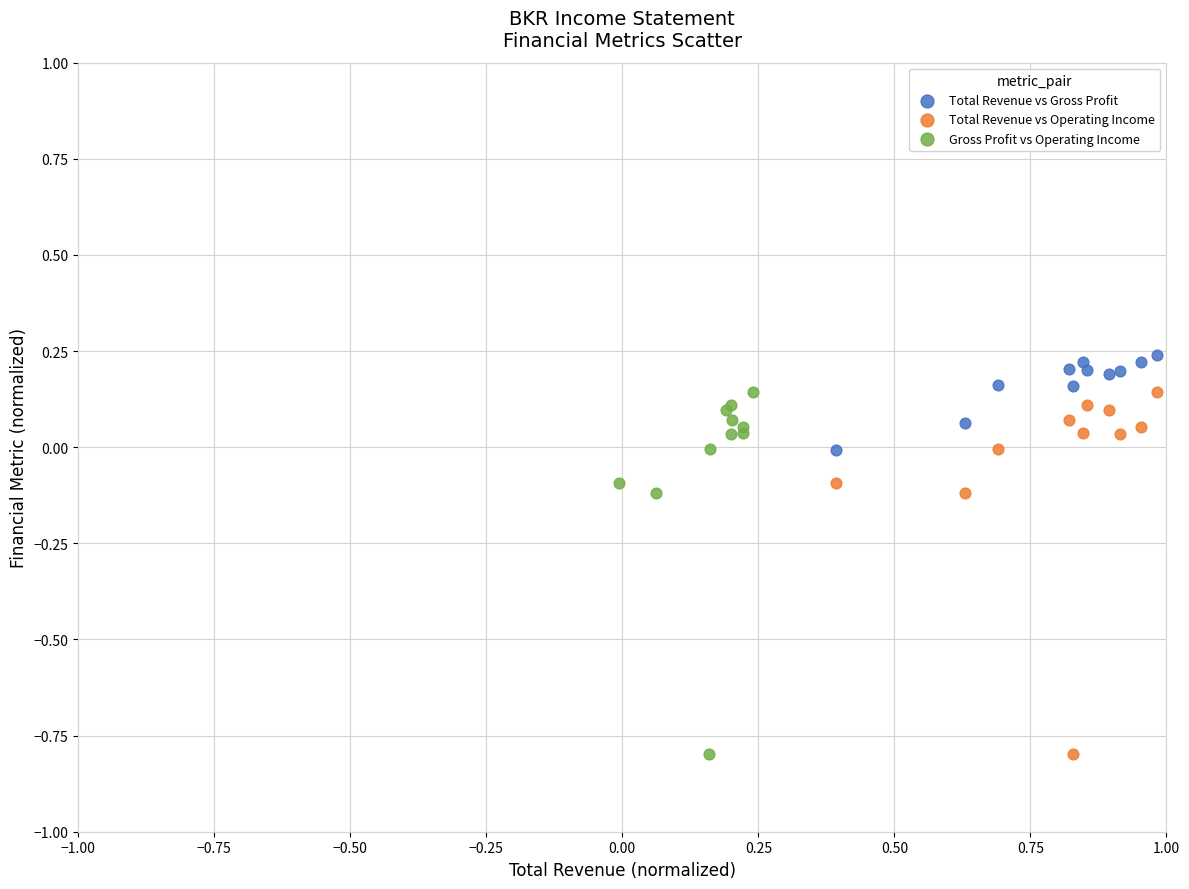

Which series reaches the maximum Y coordinate?

Total Revenue vs Gross Profit